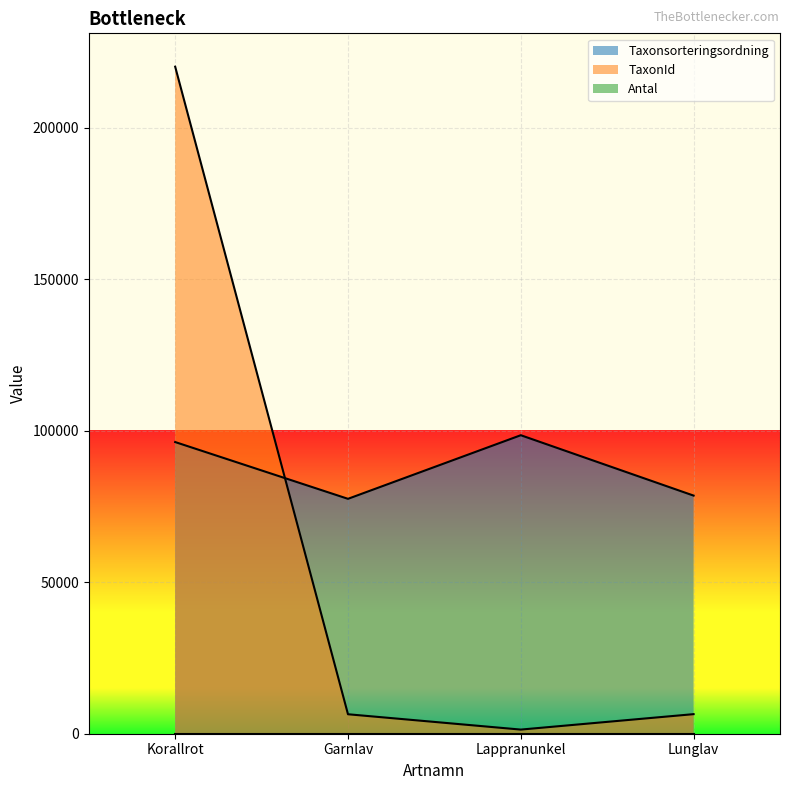

At which category does Taxonsorteringsordning reach its first local peak?

Lappranunkel